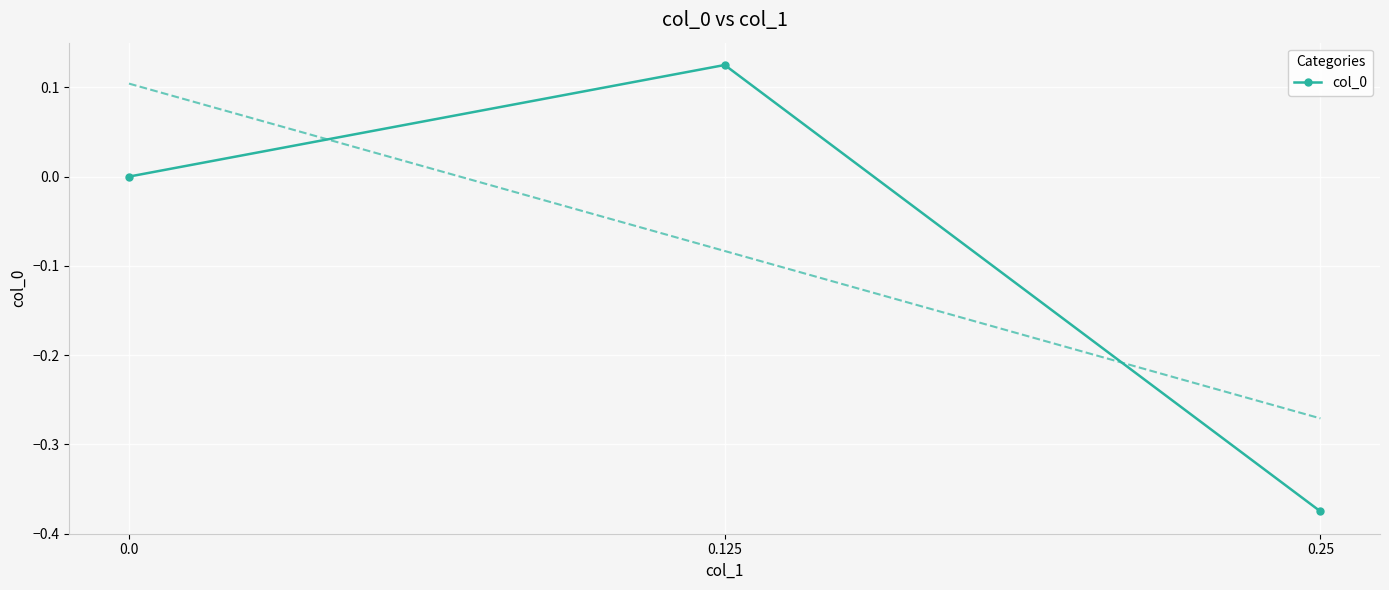

How many negative values are there?

1